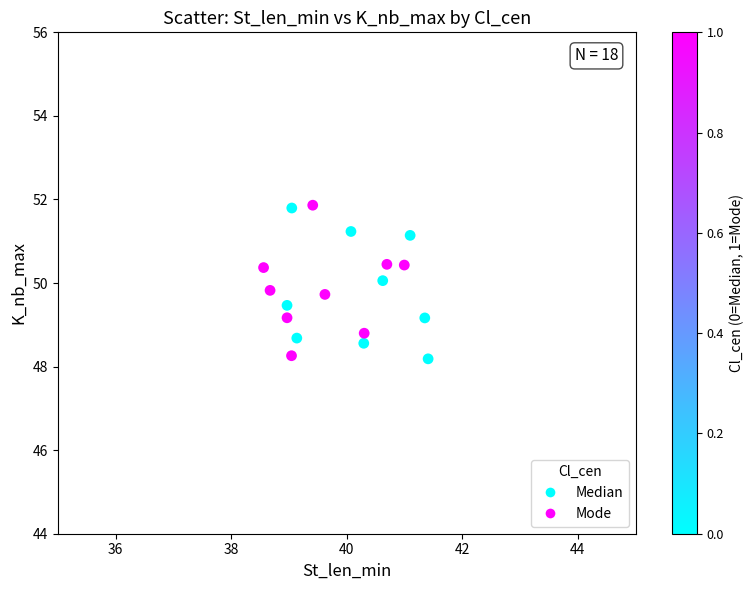

What is the range of Y values (max minus min)?

3.7